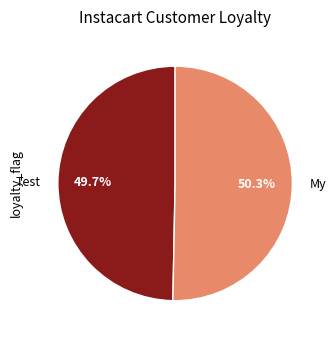

How much of the chart is everything except My?

49.7%